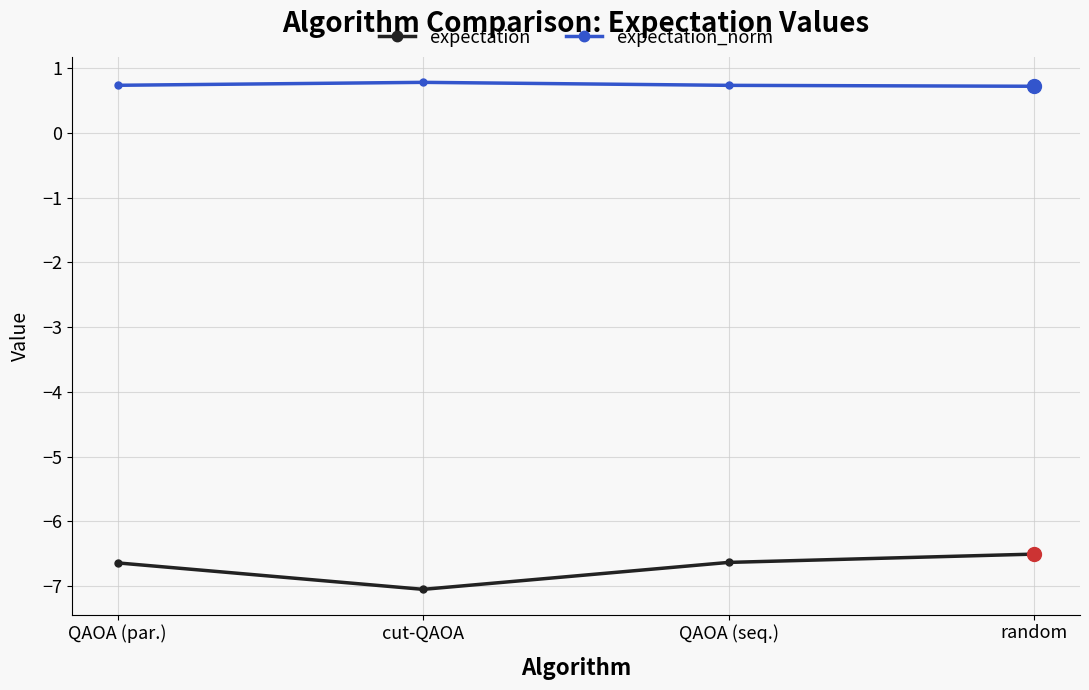

Where is the first local minimum for expectation?

cut-QAOA